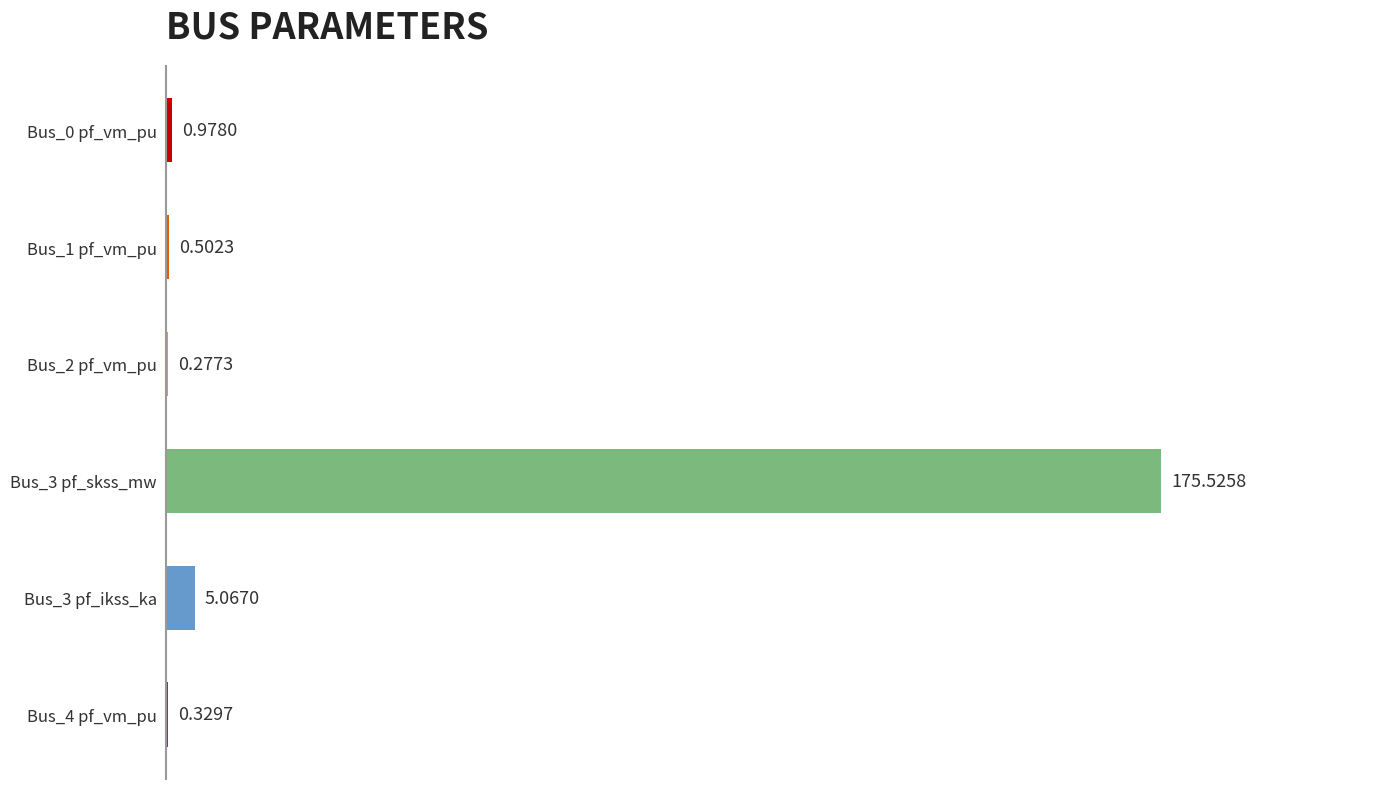

What is the change in value from Bus_4 pf_vm_pu to Bus_1 pf_vm_pu?

+0.2